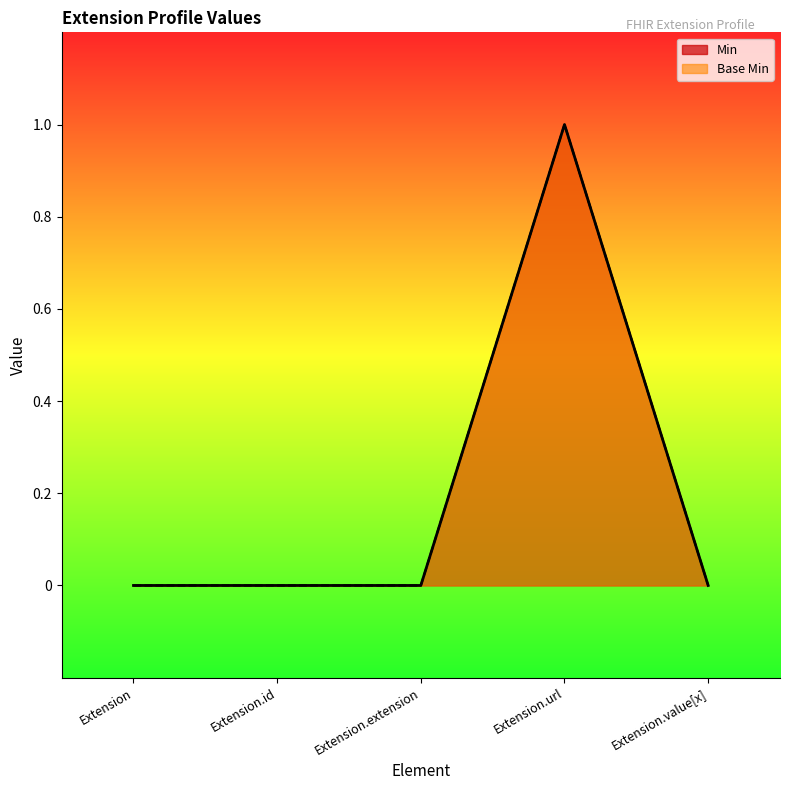

Which series has the widest spread of values?

Min